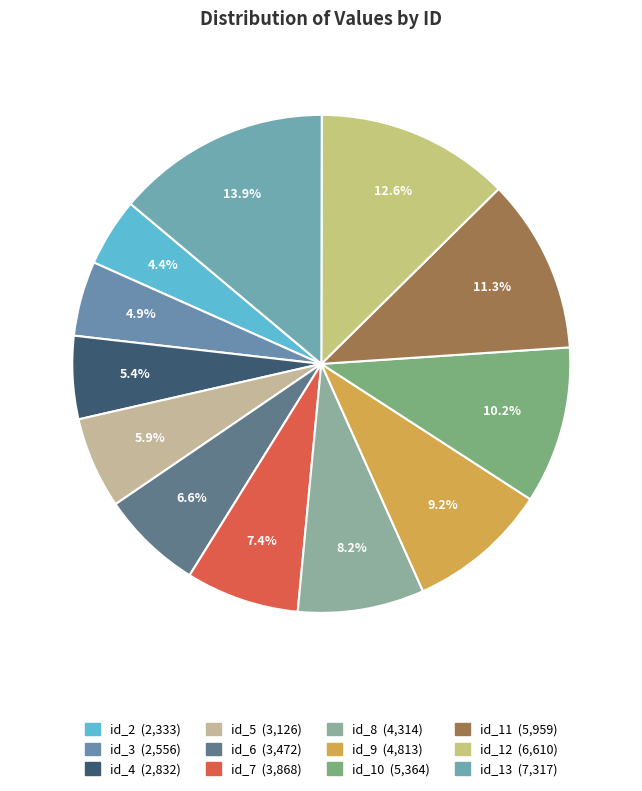

Count the number of slices in the pie.

12